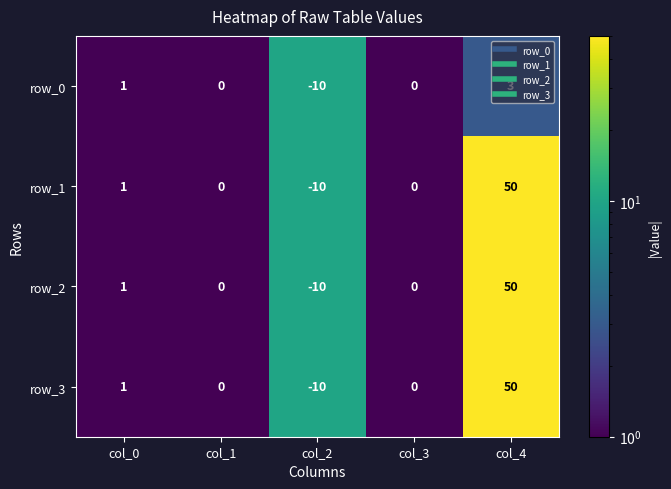

True or false: row_3 has a value of 0 at col_3.

True